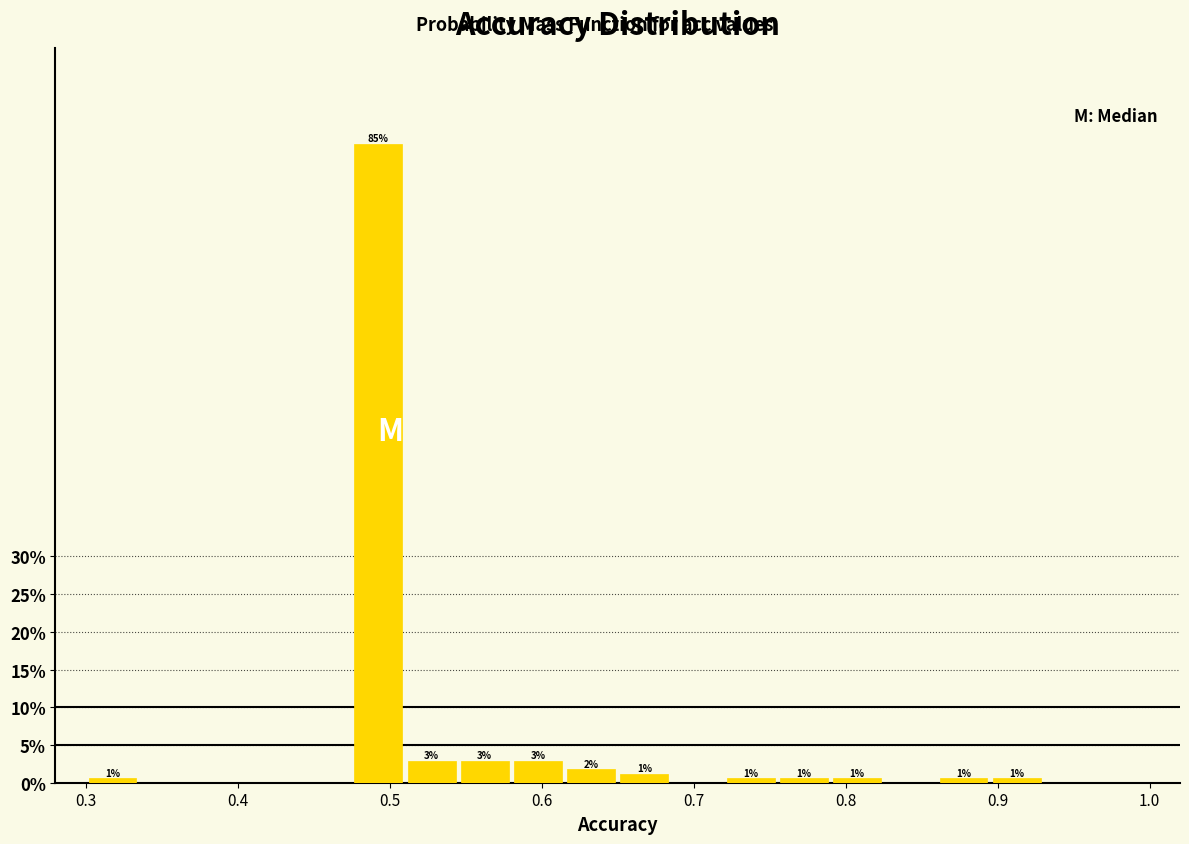

Around what value on the x-axis is the tallest bar? Give the approximate position of its centre, as read against the axis.

0.49